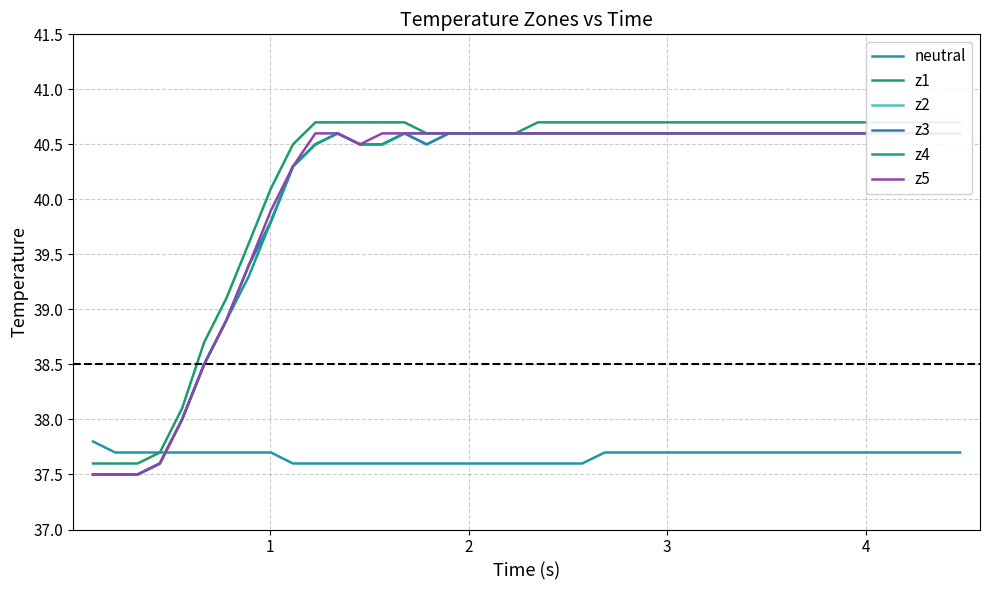

What is the value of the z4 point at the 34th from the left?

40.6